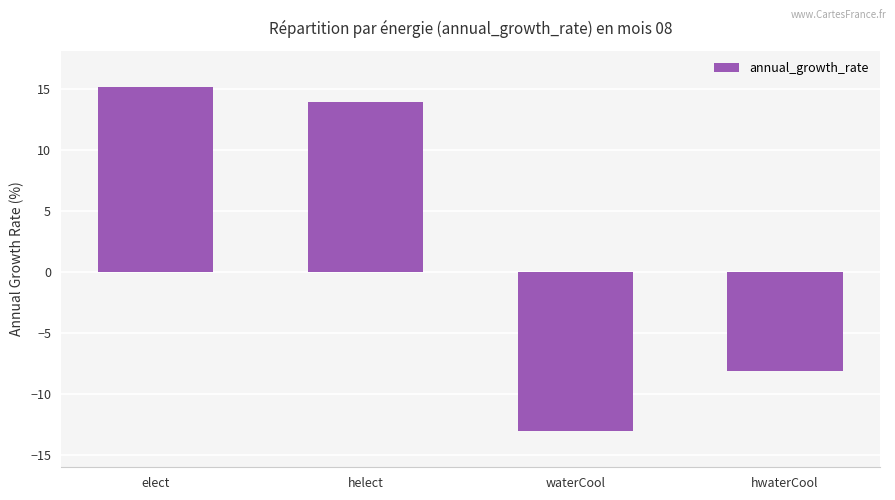

Is it true that the value at elect is 24.4?

False